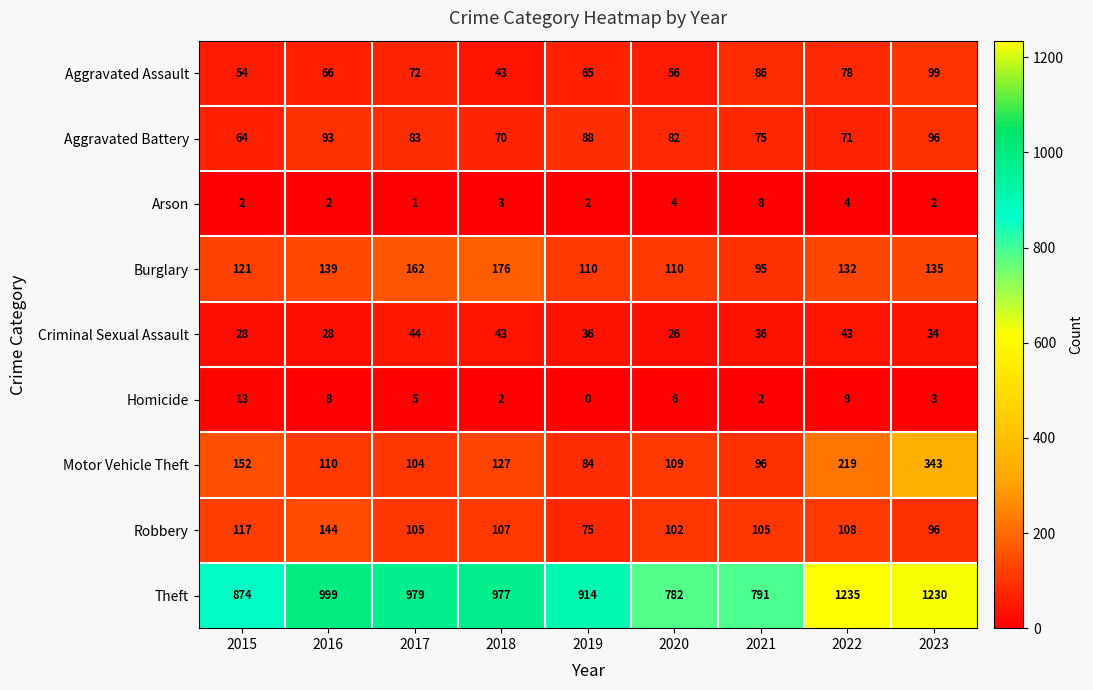

At which category is the sum across all series the highest?

2023